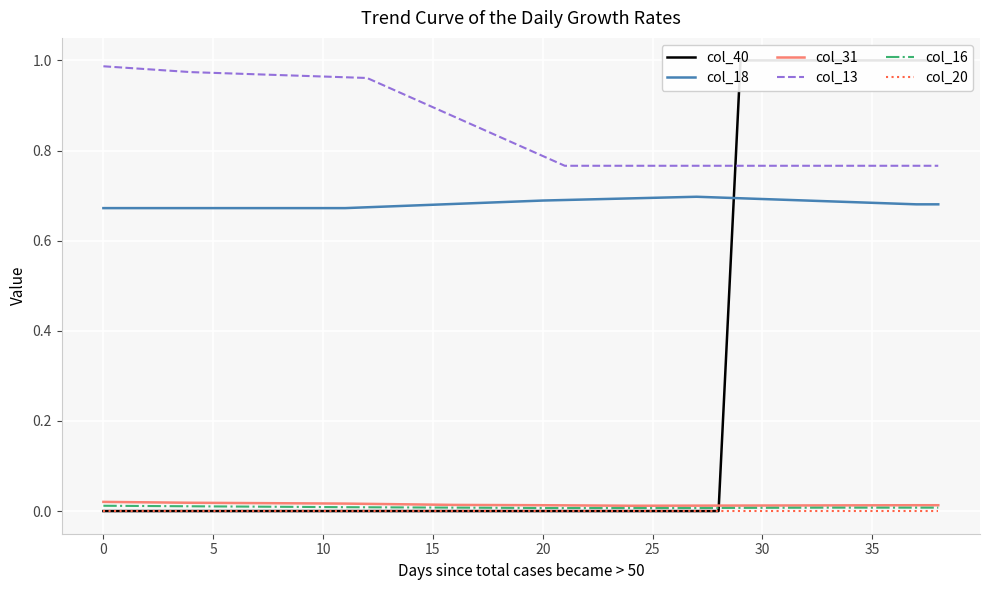

Rank the series at 22 from lowest to highest value.

col_20, col_40, col_16, col_31, col_18, col_13